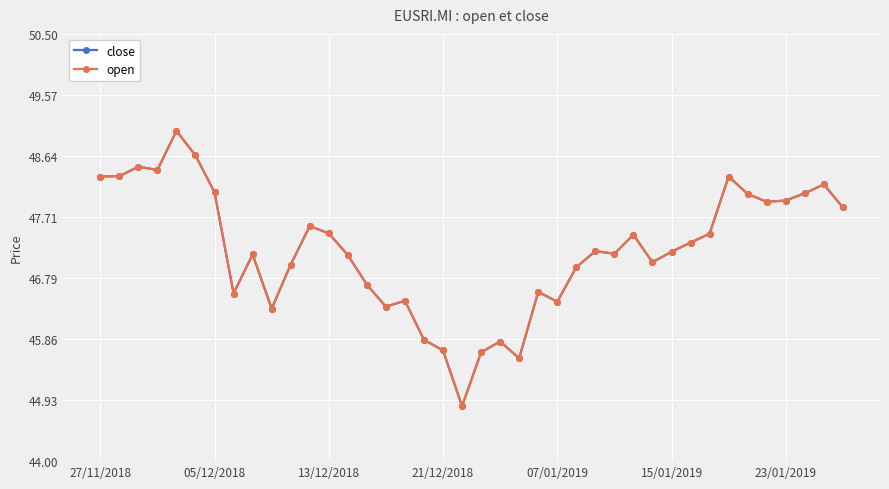

How many interior local valleys does the open series have?

10